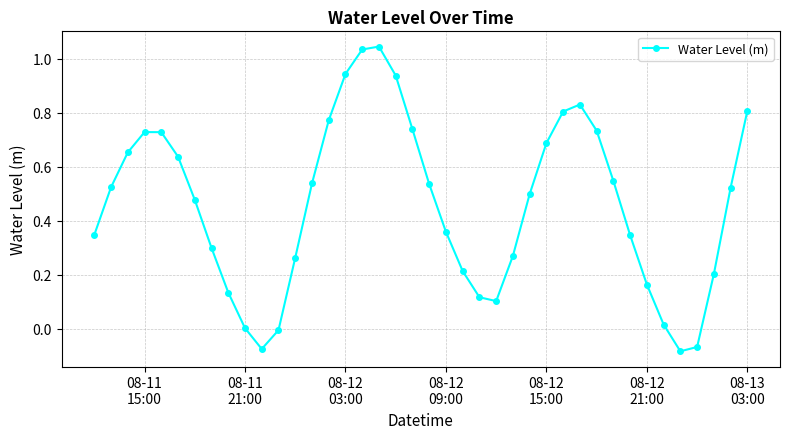

What is the difference between the second highest and minimum values?

1.1